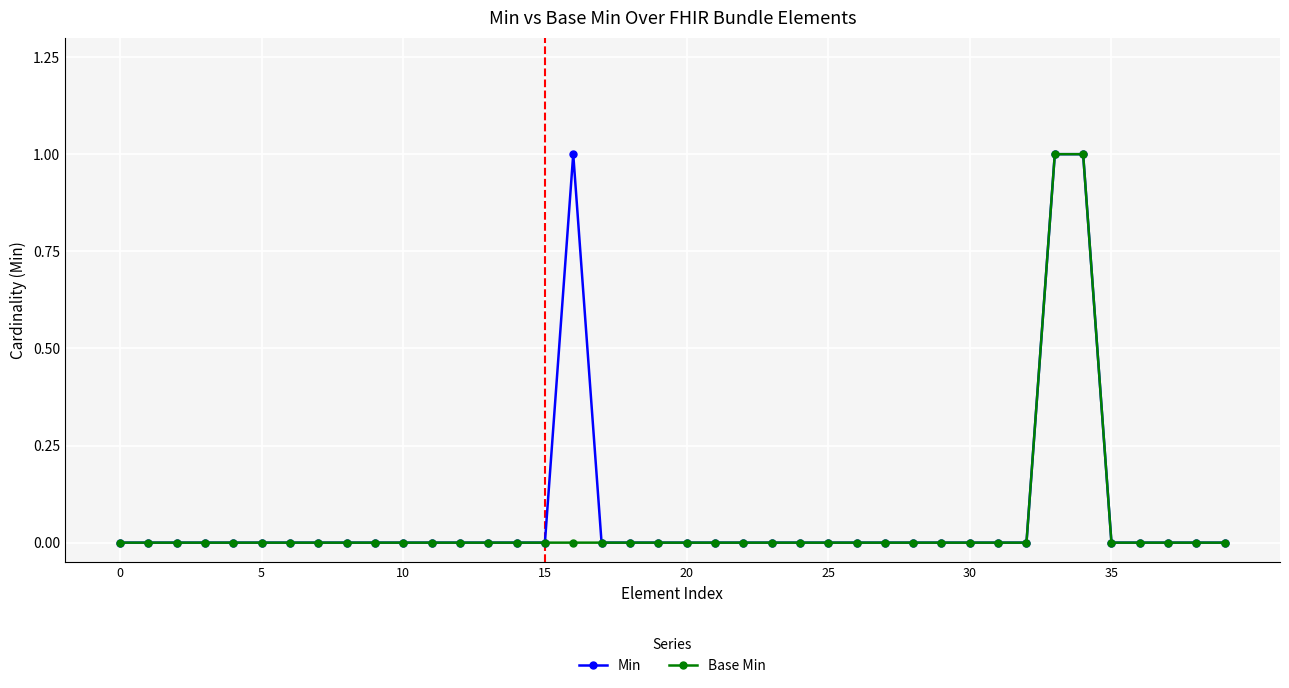

How many data points does each series have?

40